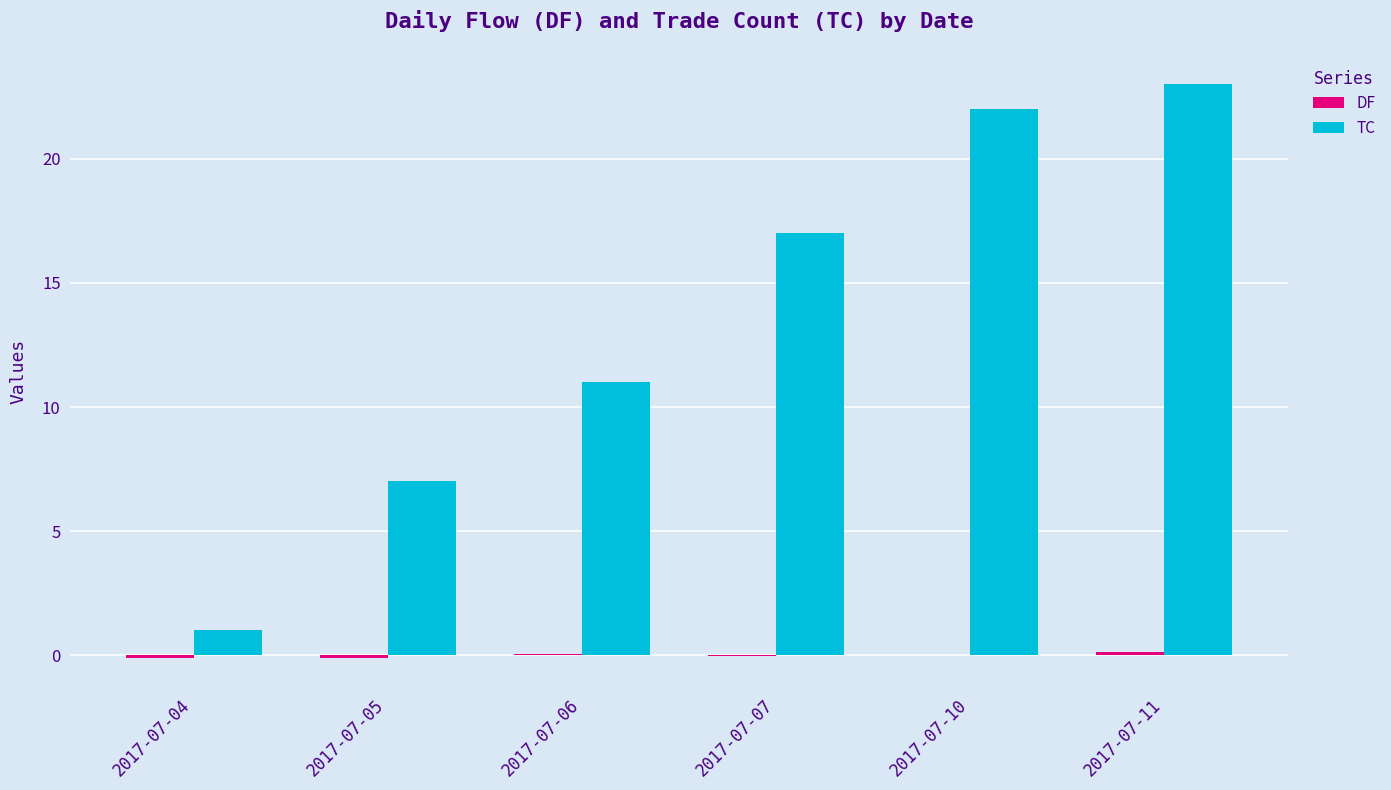

Which series has the largest total across all categories?

TC